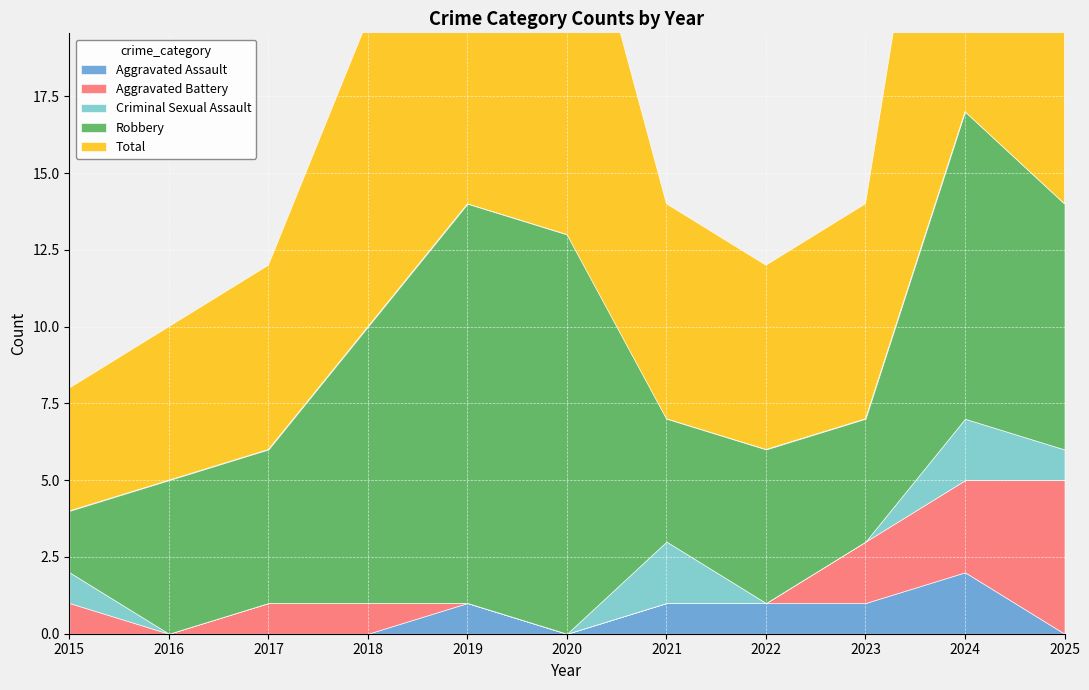

Does the chart display data point markers on the line(s)?

No